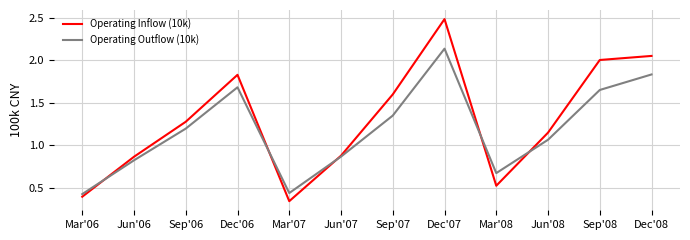

How many intersections are there between Operating Outflow (10k) and Operating Inflow (10k)?

5